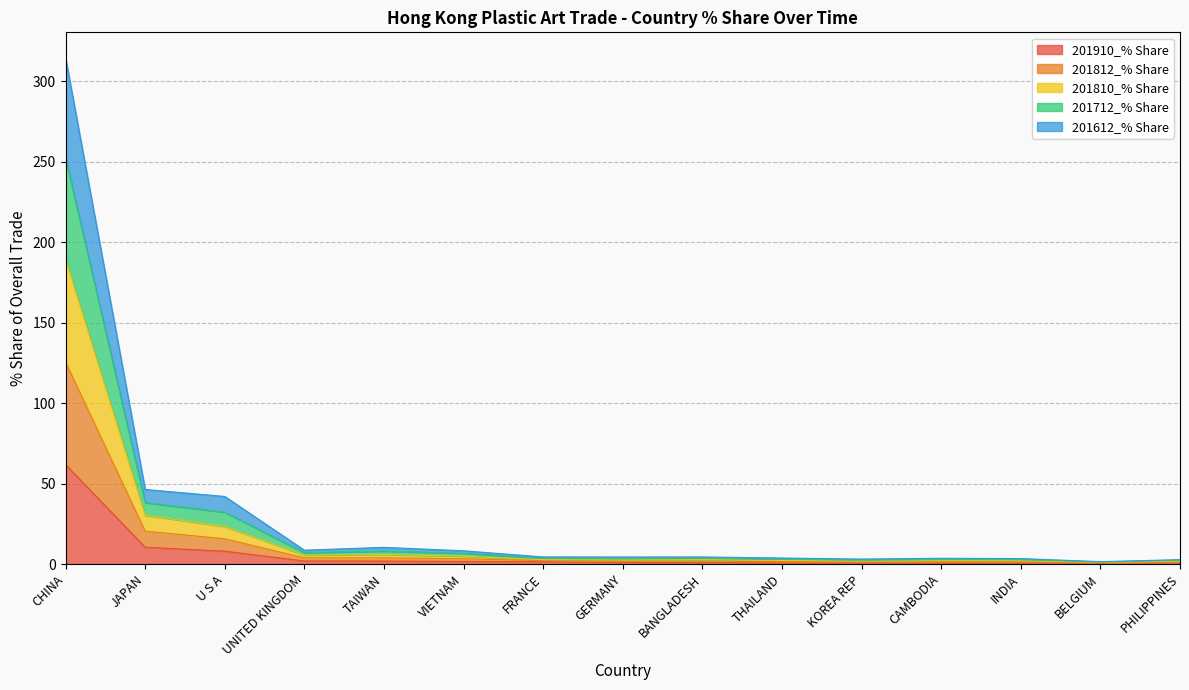

How many interior local peaks does the 201812_% Share series have?

3